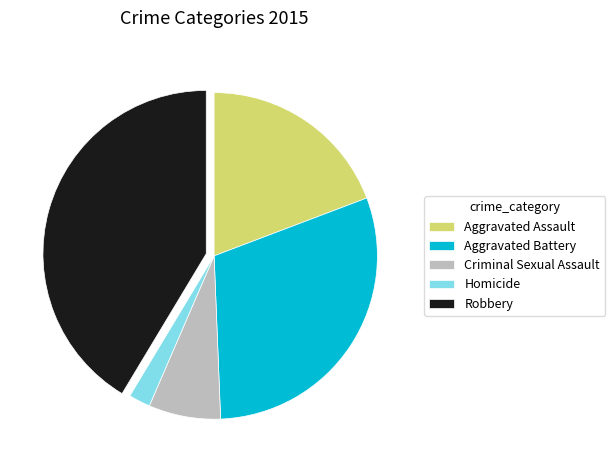

What is the ratio of the value at Criminal Sexual Assault to the value at Homicide?

3.3